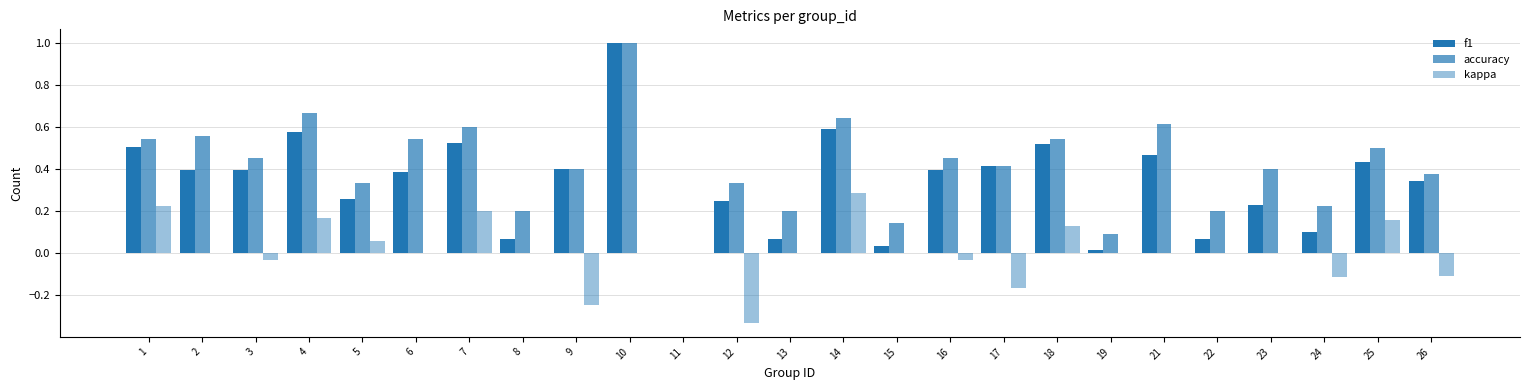

Reading left to right, what are all the values shown in this chart?

f1: 1=0.5	2=0.4	3=0.4	4=0.6	5=0.3	6=0.4	7=0.5	8=0.1	9=0.4	10=1.0	11=0.0	12=0.2	13=0.1	14=0.6	15=0.0	16=0.4	17=0.4	18=0.5	19=0.0	21=0.5	22=0.1	23=0.2	24=0.1	25=0.4	26=0.3
accuracy: 1=0.5	2=0.6	3=0.5	4=0.7	5=0.3	6=0.5	7=0.6	8=0.2	9=0.4	10=1.0	11=0.0	12=0.3	13=0.2	14=0.6	15=0.1	16=0.5	17=0.4	18=0.5	19=0.1	21=0.6	22=0.2	23=0.4	24=0.2	25=0.5	26=0.4
kappa: 1=0.2	2=0.0	3=-0.0	4=0.2	5=0.1	6=0.0	7=0.2	8=0.0	9=-0.2	10=0.0	11=0.0	12=-0.3	13=0.0	14=0.3	15=0.0	16=-0.0	17=-0.2	18=0.1	19=0.0	21=0.0	22=0.0	23=0.0	24=-0.1	25=0.2	26=-0.1